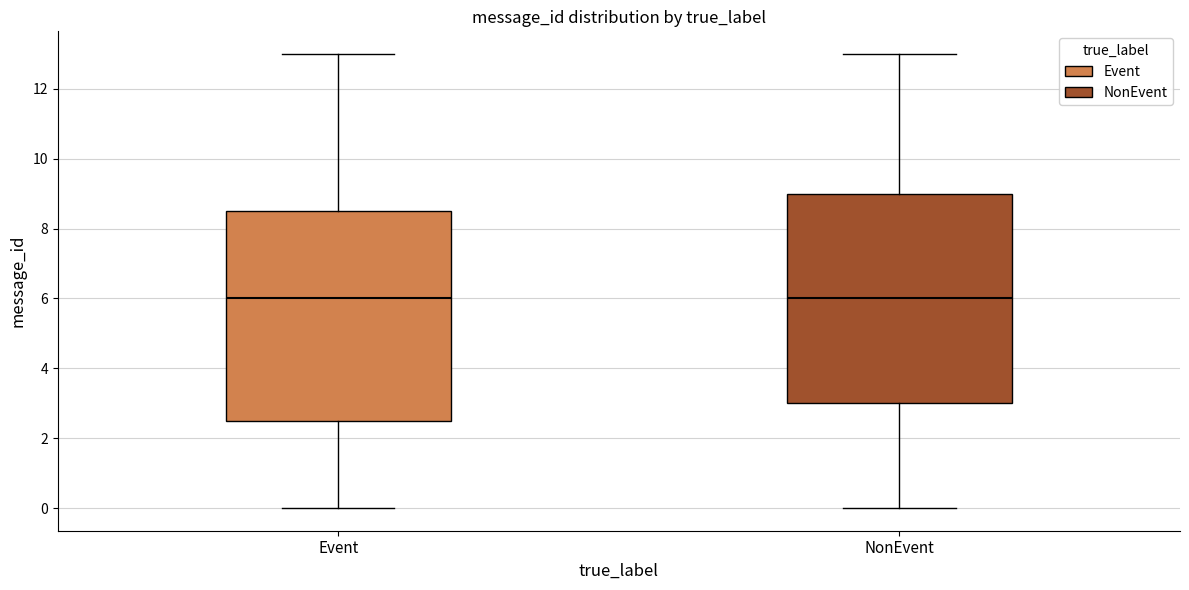

Reading left to right, transcribe this box plot: for each box, give where its median line is, the range the box spans, and where its two whiskers end, as read against the y-axis. The values are not printed on the chart, so give them approximately, as read against the axis.

Event: median 6.0, box 2.6 to 8.6, whiskers 0.0 to 13.0
NonEvent: median 6.0, box 3.0 to 9.0, whiskers 0.0 to 13.0